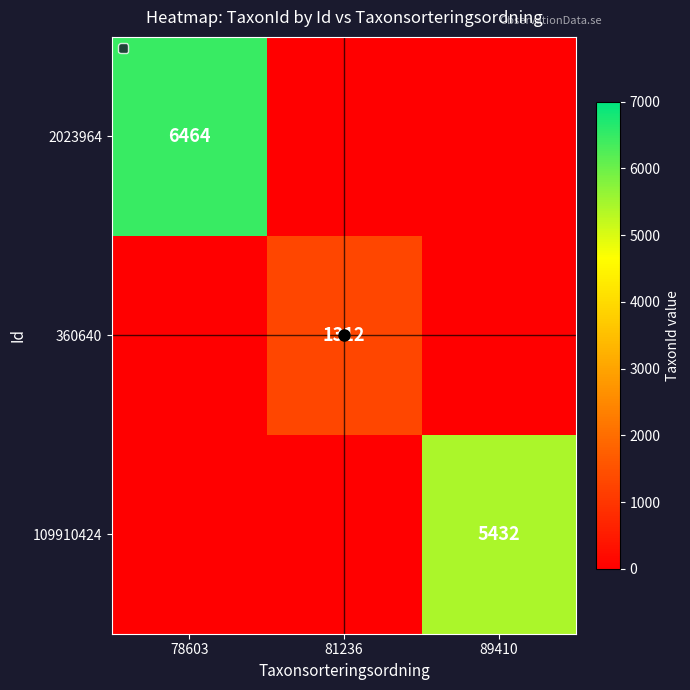

Is it true that 360640 equals 1312.0 at 81236?

True